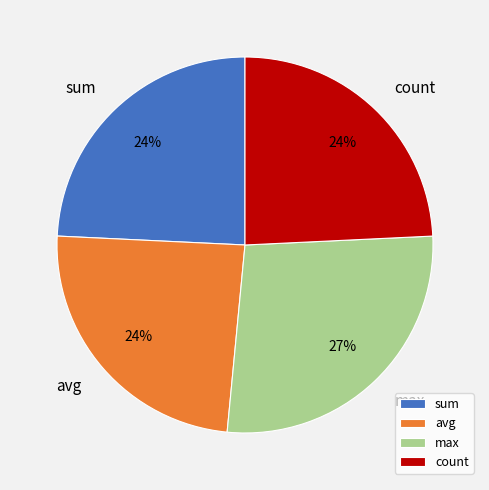

Does max represent more than half of the total?

No